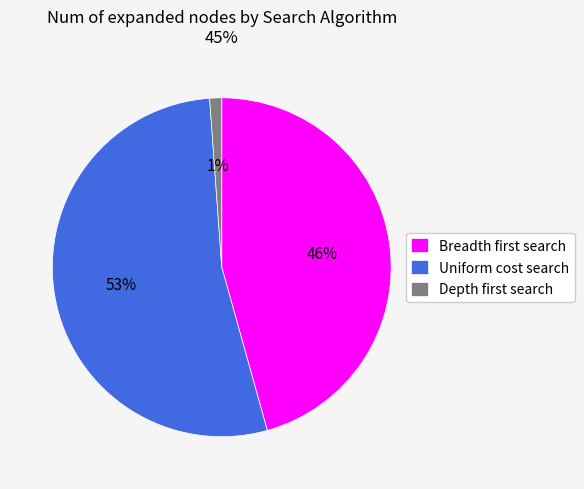

How many slices are in this pie chart?

3